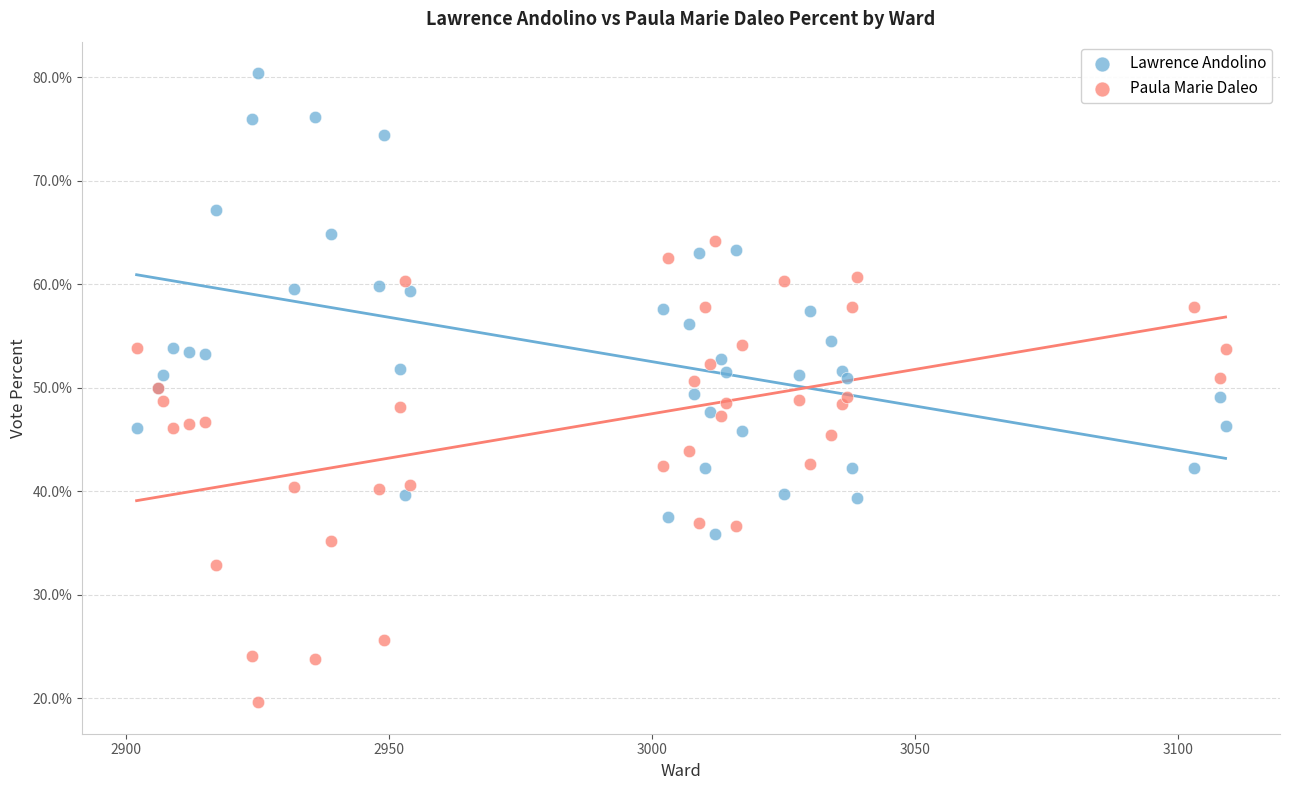

What are all the series names shown in the legend?

Lawrence Andolino, Paula Marie Daleo